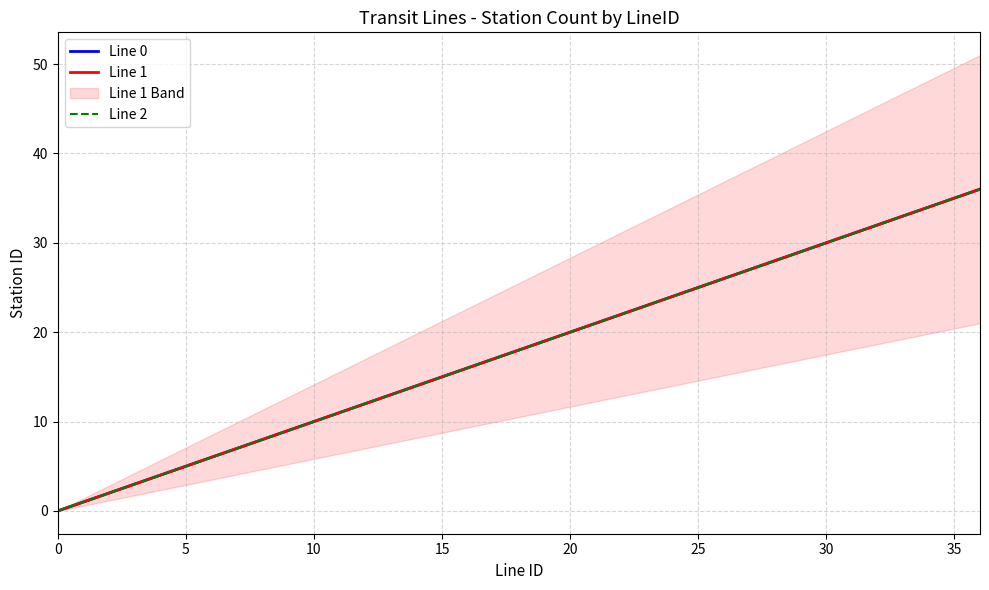

Reading left to right, list all the values displayed in this chart.

Line 0: 0	1	2	3	4	5	6	7	8	9	10	11	12	13	14	15	16	17	18	19	20	21	22	23	24	25	26	27	28	29	30	31	32	33	34	35	36
Line 1: 0	1	2	3	4	5	6	7	8	9	10	11	12	13	14	15	16	17	18	19	20	21	22	23	24	25	26	27	28	29	30	31	32	33	34	35	36
Line 2: 0	1	2	3	4	5	6	7	8	9	10	11	12	13	14	15	16	17	18	19	20	21	22	23	24	25	26	27	28	29	30	31	32	33	34	35	36